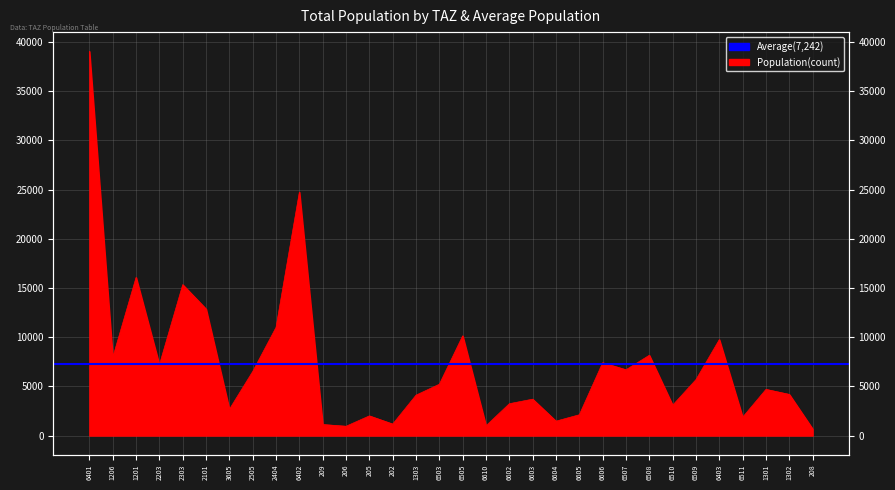

What is the value of the 5th point from the left?

15333.6